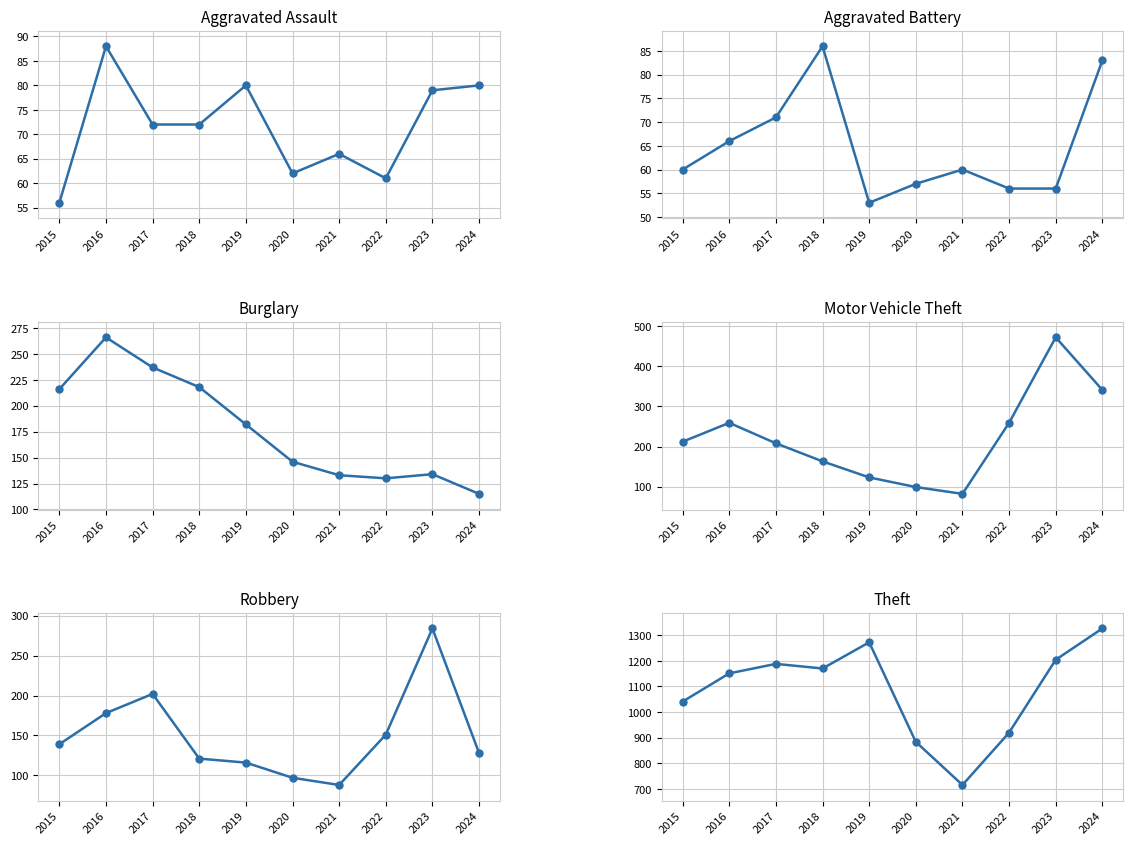

Does the chart have visible grid lines?

Yes